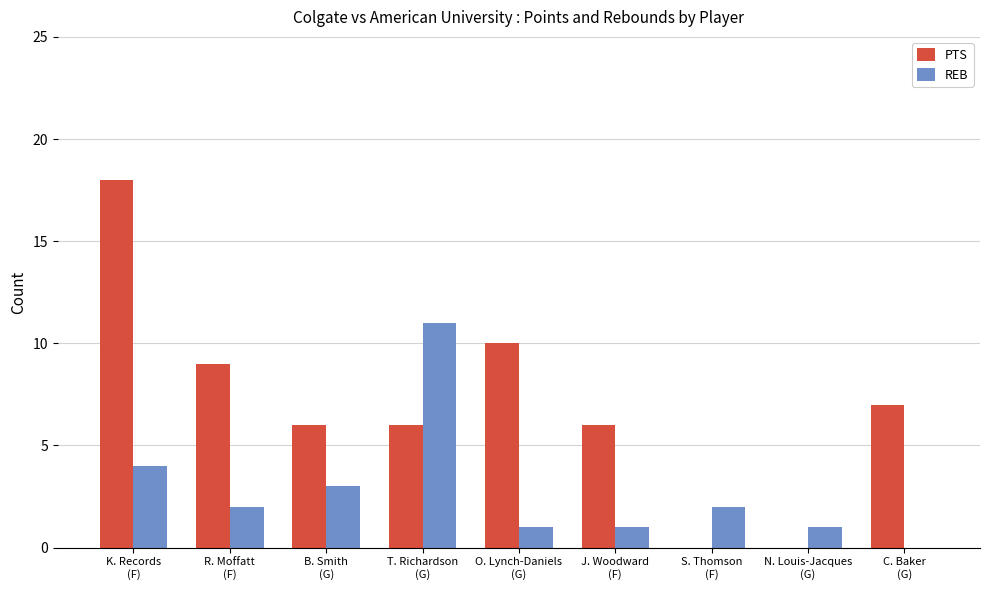

What is the sum of all PTS values?

62